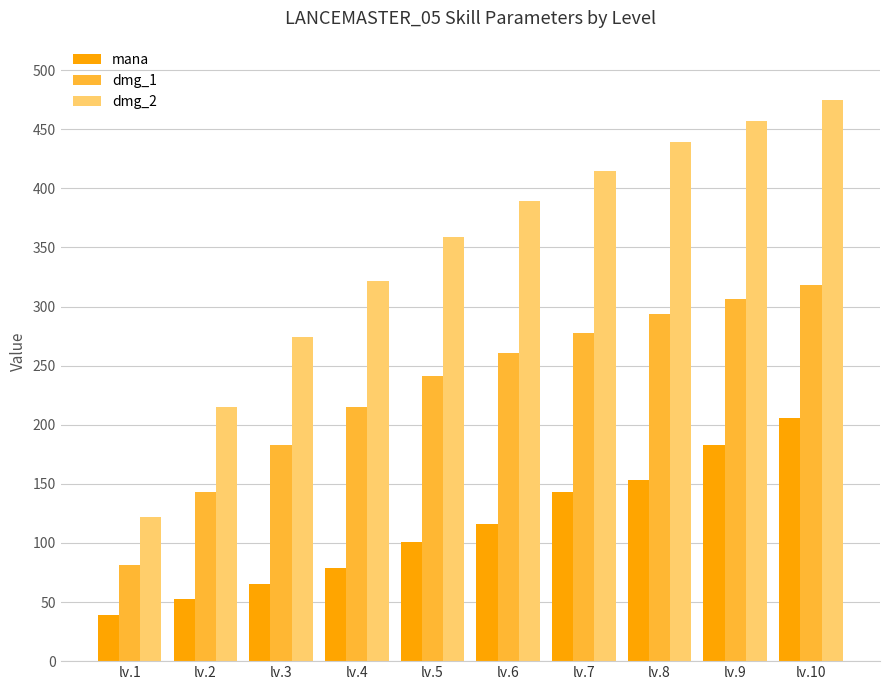

Read the mana value at lv.4.

79